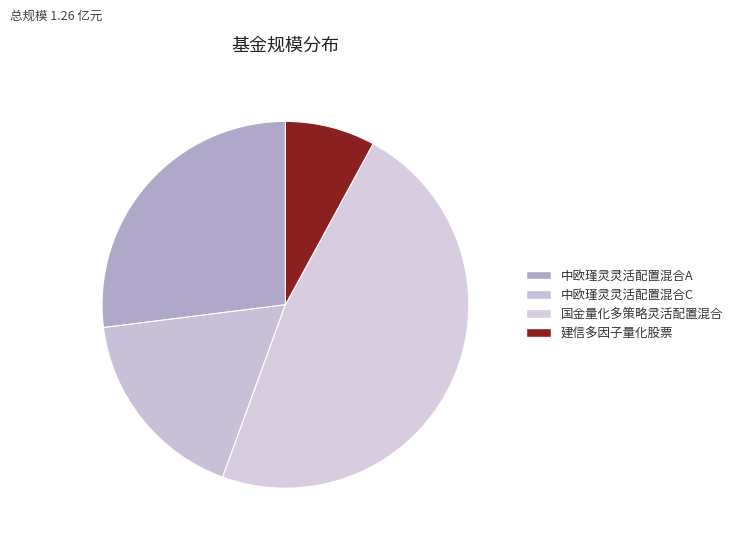

Rank the categories by value from lowest to highest.

建信多因子量化股票, 中欧瑾灵灵活配置混合C, 中欧瑾灵灵活配置混合A, 国金量化多策略灵活配置混合